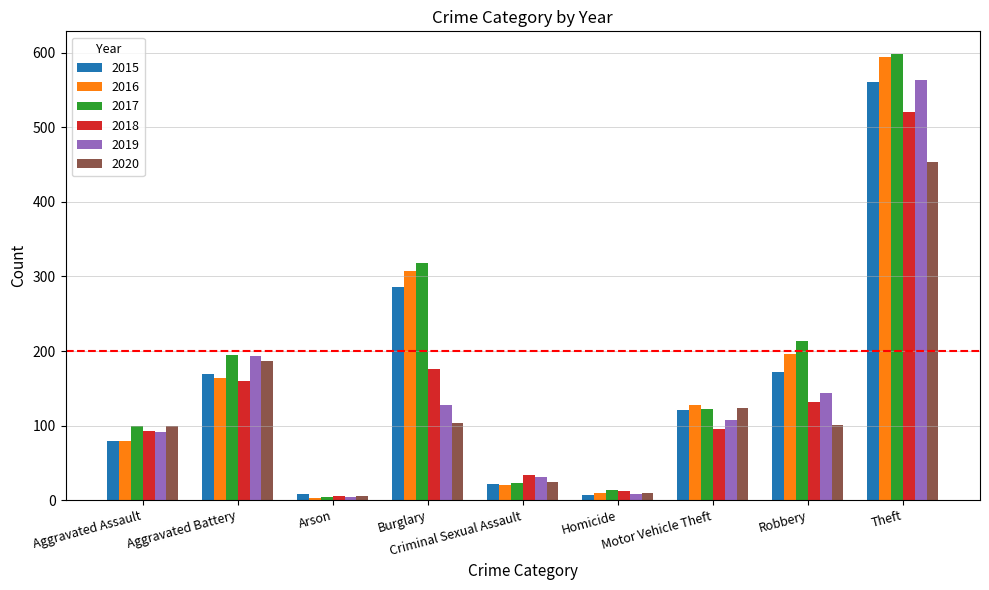

The 2019 series shows 188 at Theft. True or false?

False